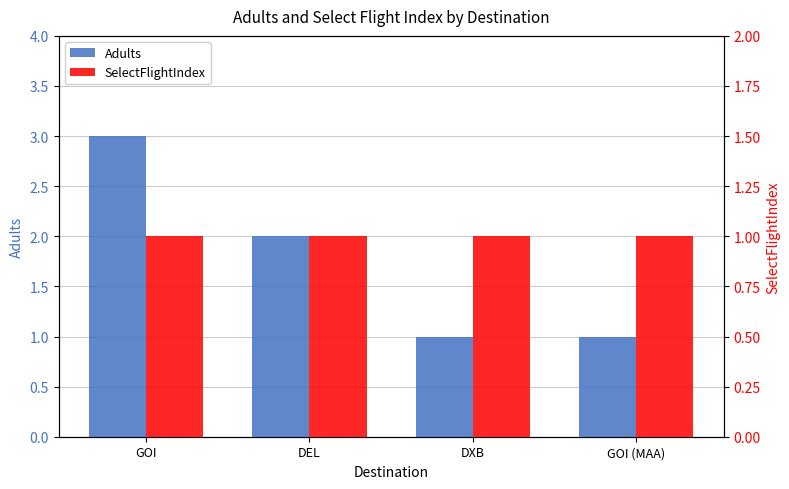

At which category is the sum across all series the highest?

GOI